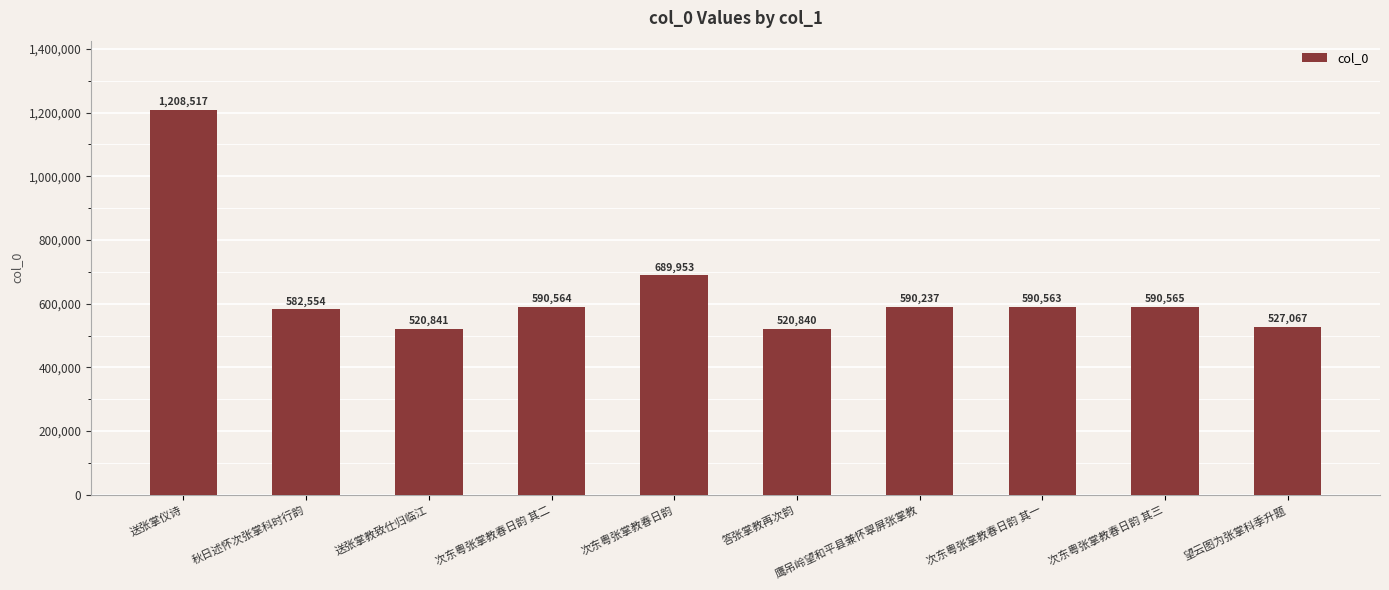

Count the number of categories in the chart.

10